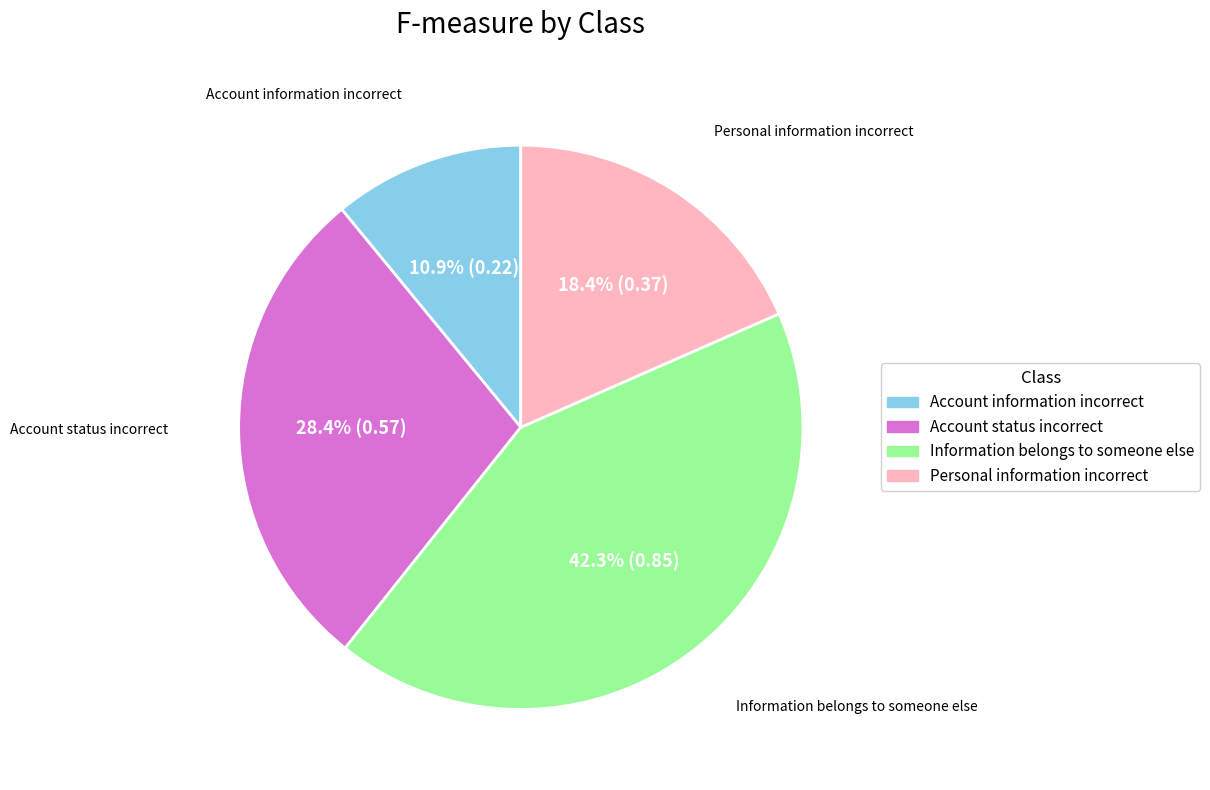

To the nearest percent, what is the difference between the Account status incorrect and Account information incorrect slice percentages?

17%